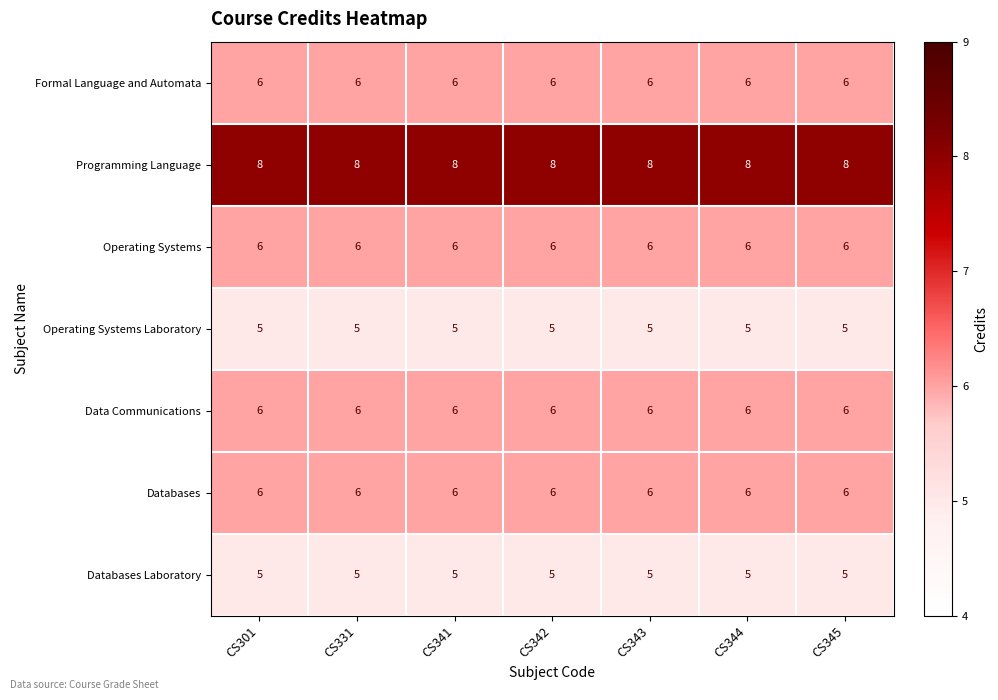

Read the Databases value at CS341.

6